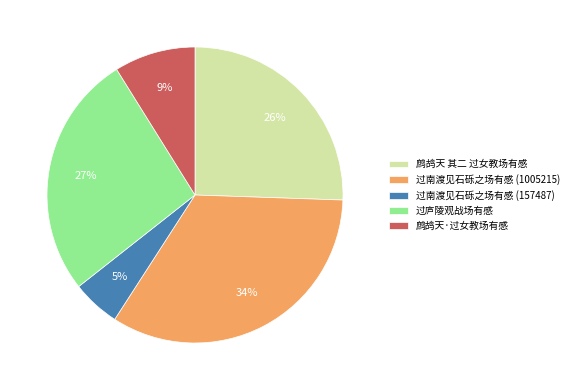

How many slices are in this pie chart?

5